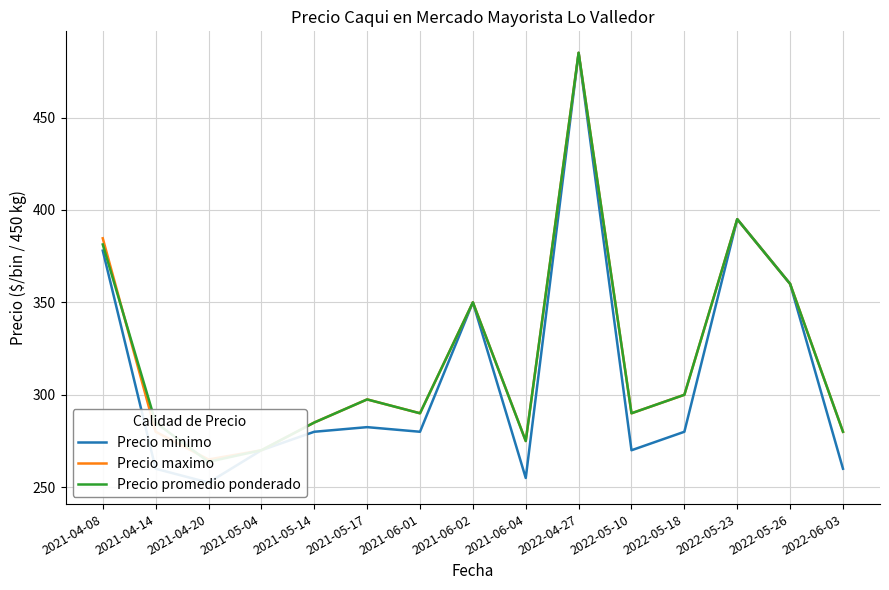

Is the value of Precio maximo at 2022-04-27 greater than the value of Precio promedio ponderado at 2022-05-26?

Yes